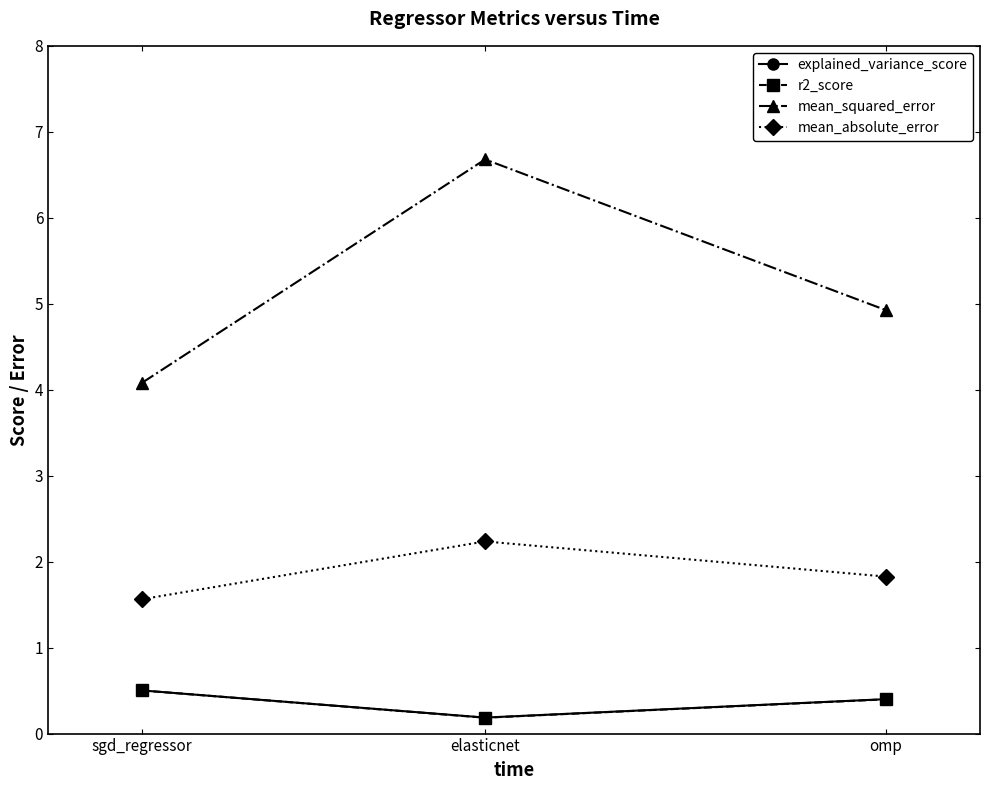

What is the label of the 1st point from the right?

omp